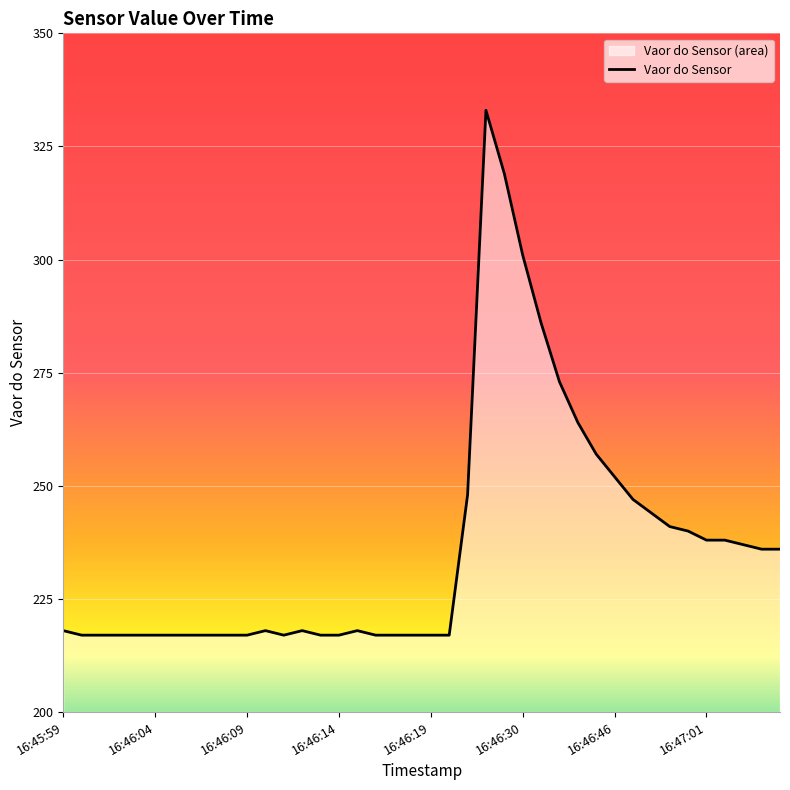

What is the ratio of the value at 16:46:11 to the value at 16:46:04?

1.0